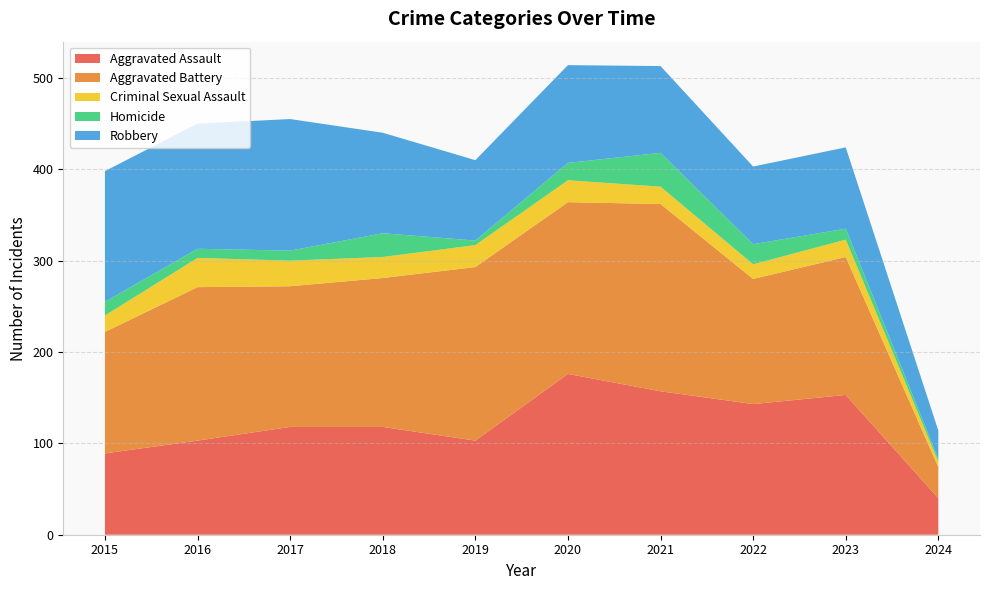

Reading left to right, extract all data points from this chart.

Aggravated Assault: 2015=89	2016=103	2017=118	2018=118	2019=103	2020=176	2021=157	2022=143	2023=153	2024=40
Aggravated Battery: 2015=133	2016=168	2017=154	2018=163	2019=190	2020=188	2021=205	2022=137	2023=151	2024=34
Criminal Sexual Assault: 2015=18	2016=32	2017=28	2018=23	2019=24	2020=24	2021=19	2022=16	2023=19	2024=6
Homicide: 2015=15	2016=10	2017=11	2018=26	2019=5	2020=19	2021=37	2022=22	2023=12	2024=3
Robbery: 2015=143	2016=137	2017=144	2018=110	2019=88	2020=107	2021=95	2022=85	2023=89	2024=31